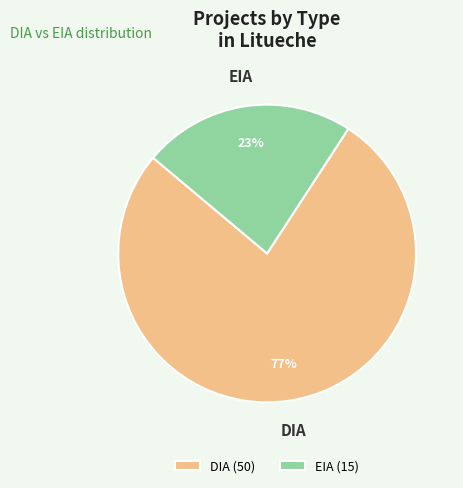

Is it true that EIA is 14% of the pie?

False